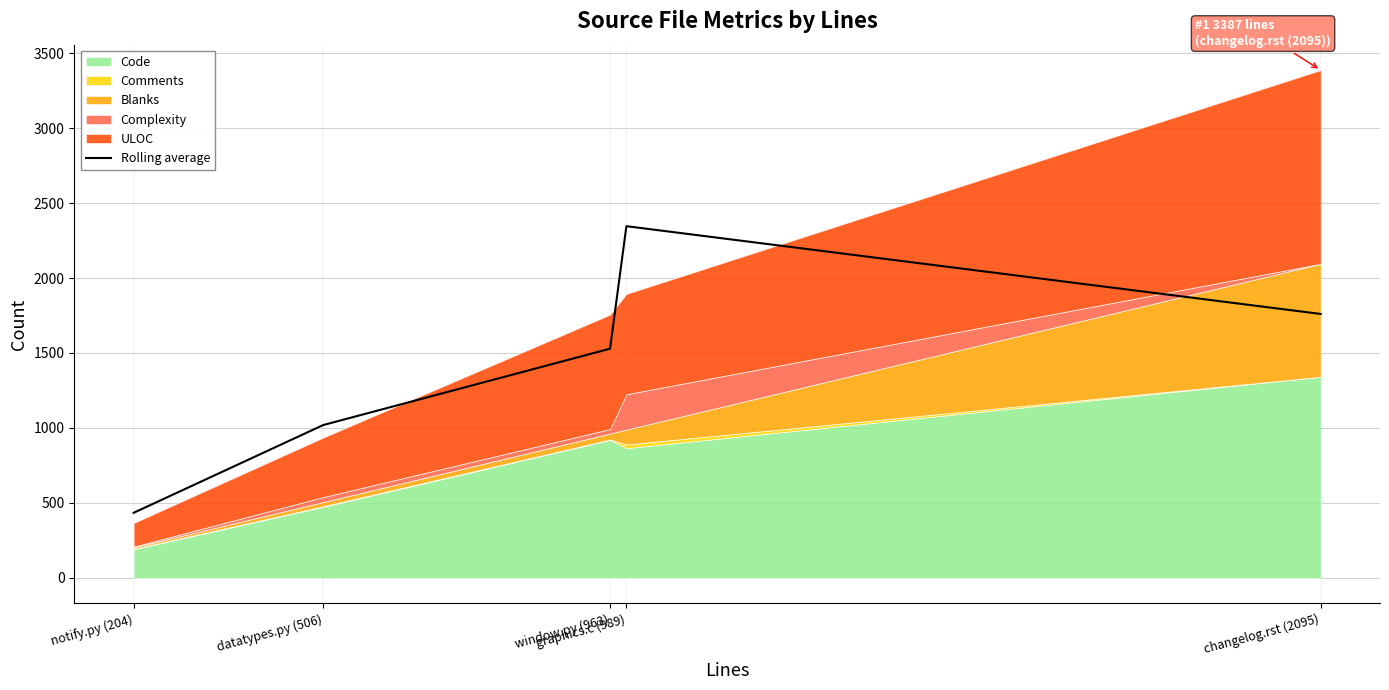

What is the difference between the maximum and minimum values?

1911.7